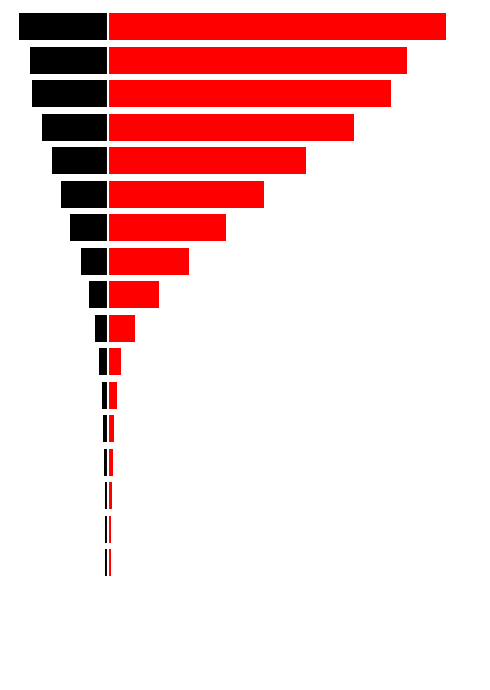

What is the total value across all series at 11?

136